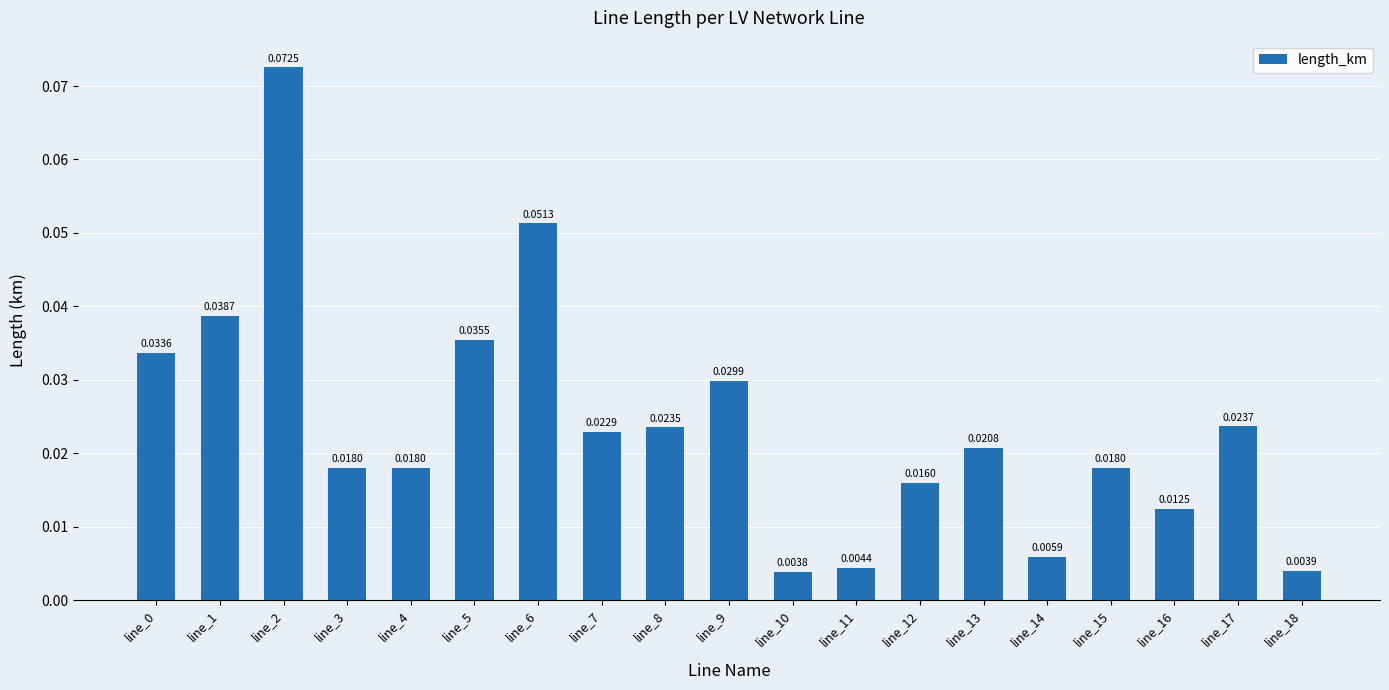

Does the chart contain any negative values?

No